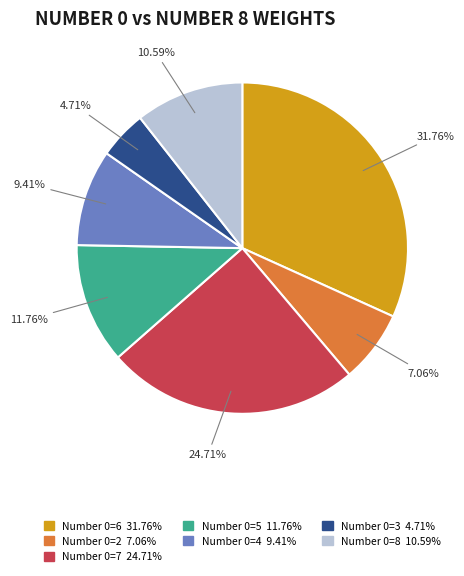

Is there a majority slice in this chart?

No